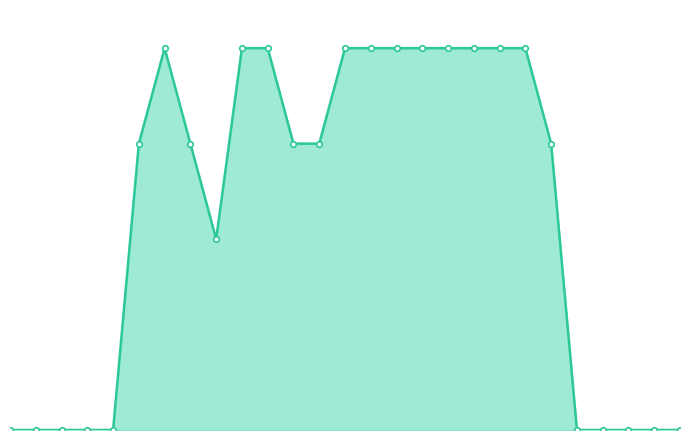

Does the chart have visible grid lines?

No